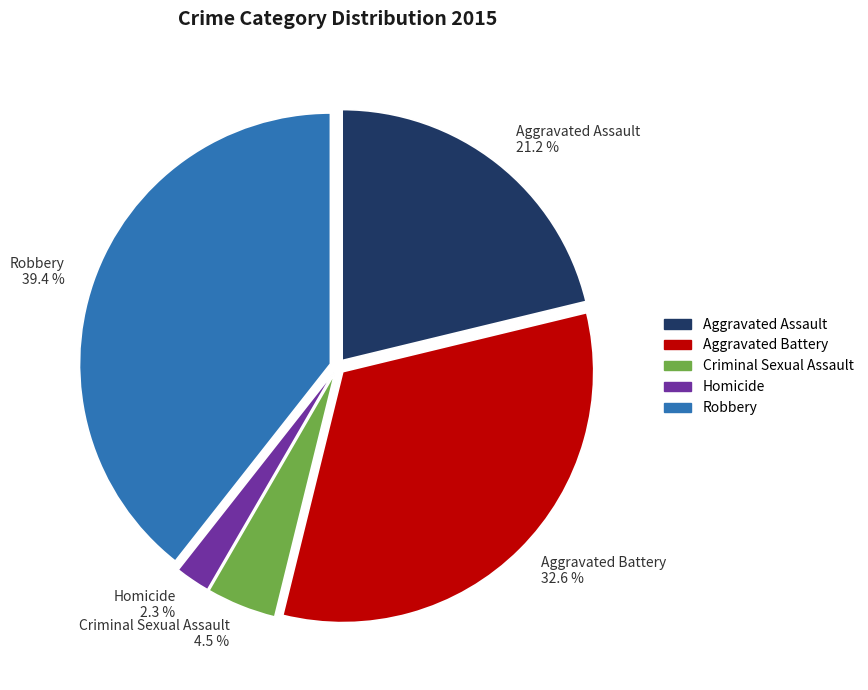

How many slices are in this pie chart?

5